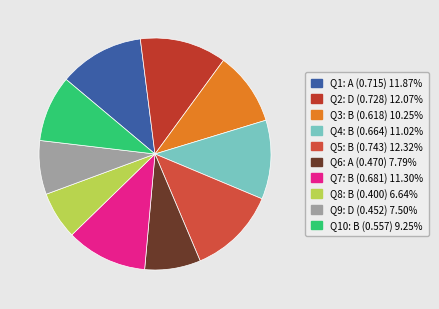

What is the largest slice in the pie chart?

B